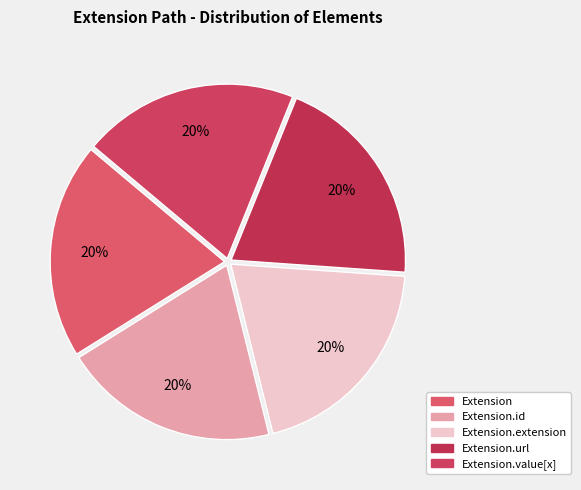

Which category has the biggest portion of the pie?

Extension.url